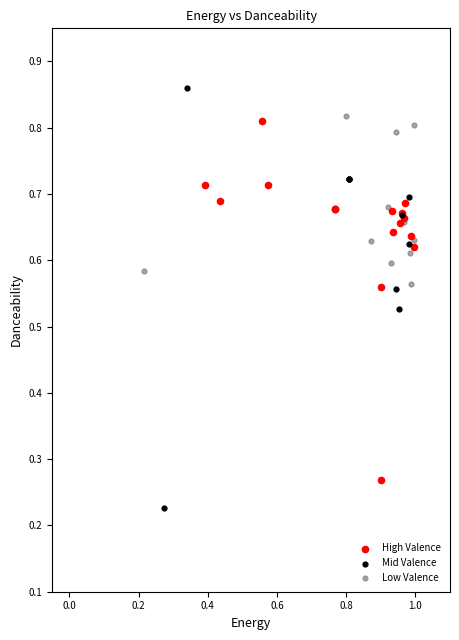

Which series has the widest spread of Y values?

Mid Valence